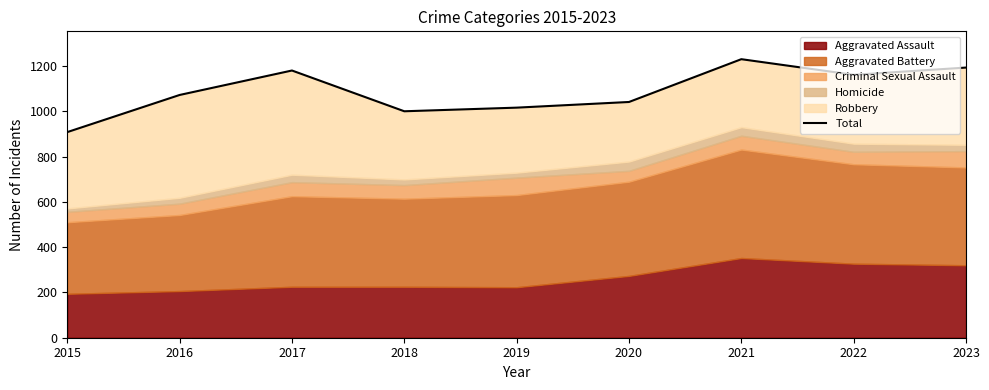

Between 2019 and 2021, which is larger?

2021